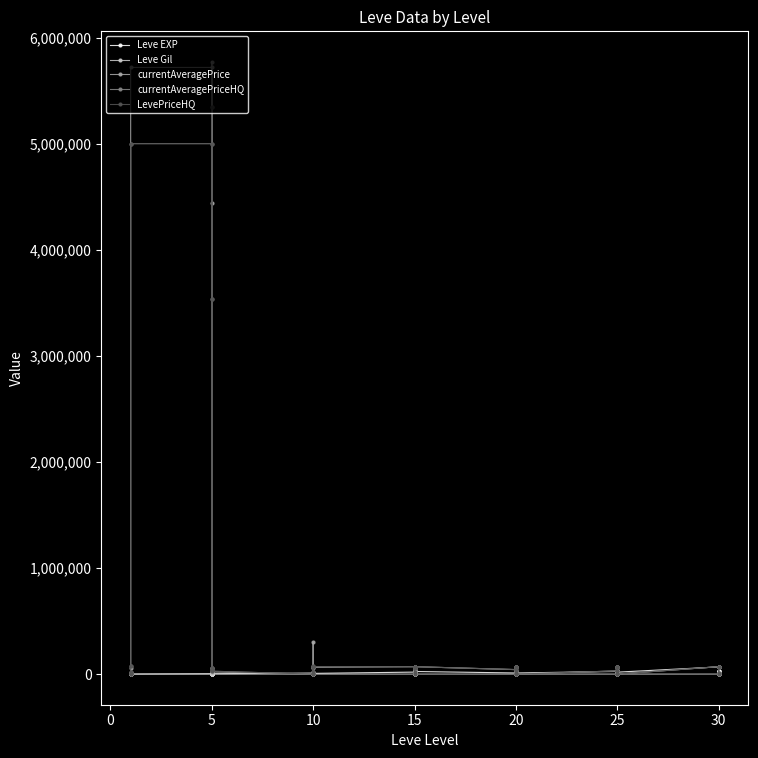

How many interior local valleys does the currentAveragePriceHQ series have?

11